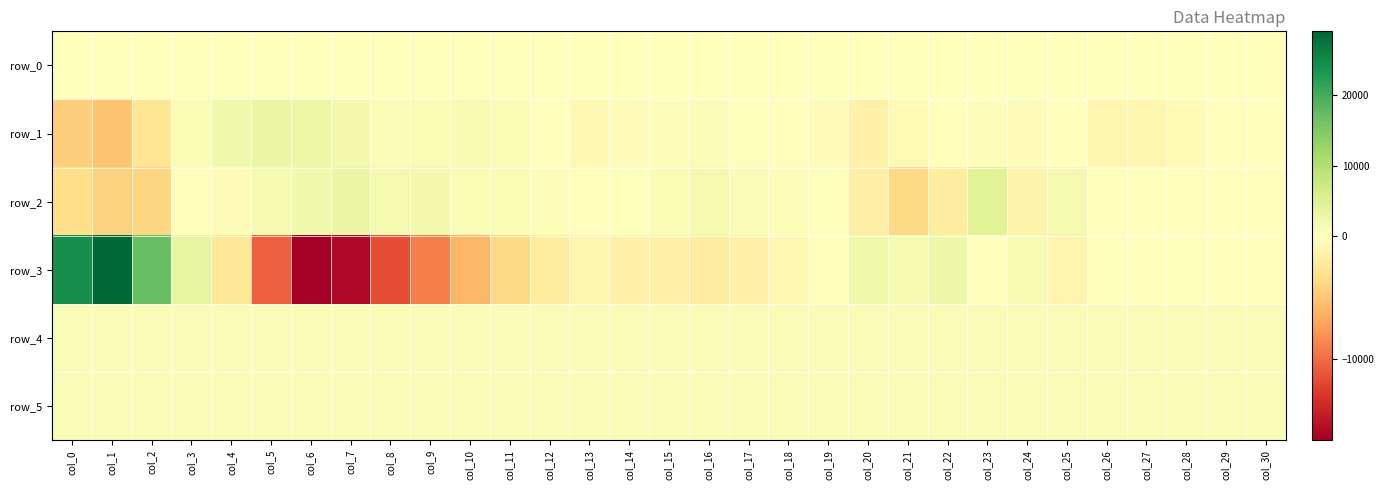

What is the maximum value shown in the chart?

29104.0